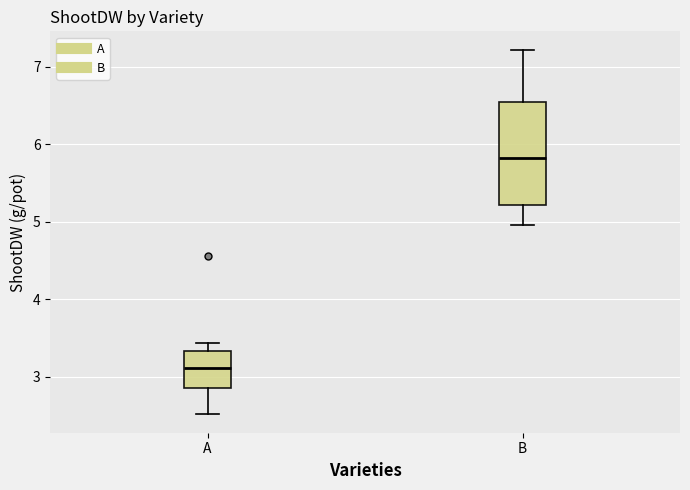

Where does the upper whisker of the box for B end on the y-axis? The values are not printed on the chart, so give them approximately, as read against the axis.

7.2